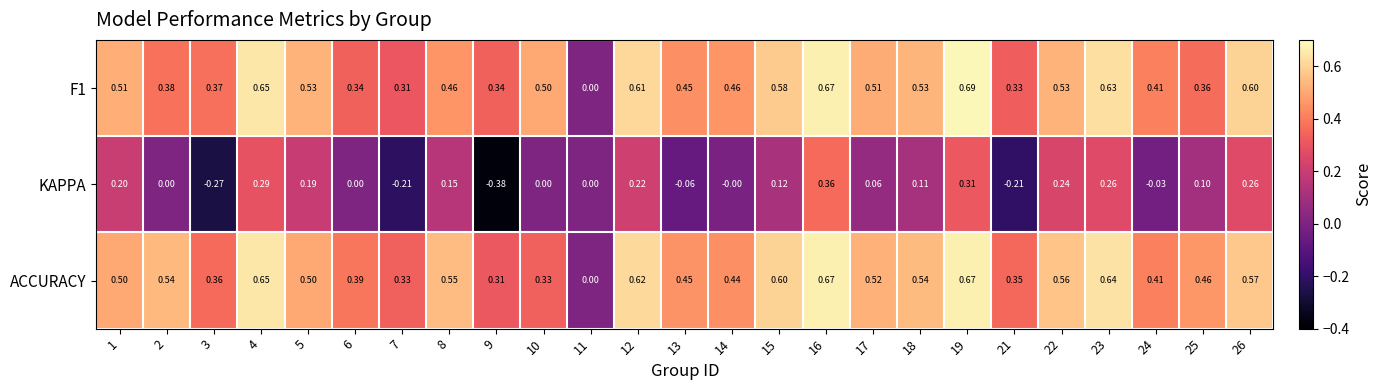

Which series has the largest range (max minus min)?

KAPPA